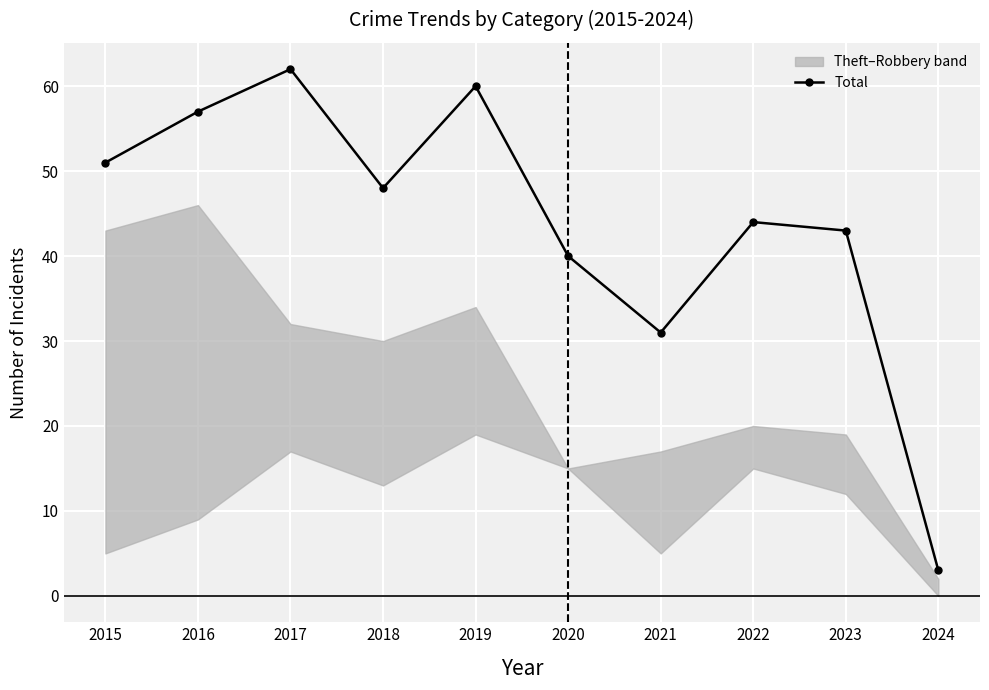

How many data points are less than 48?

5